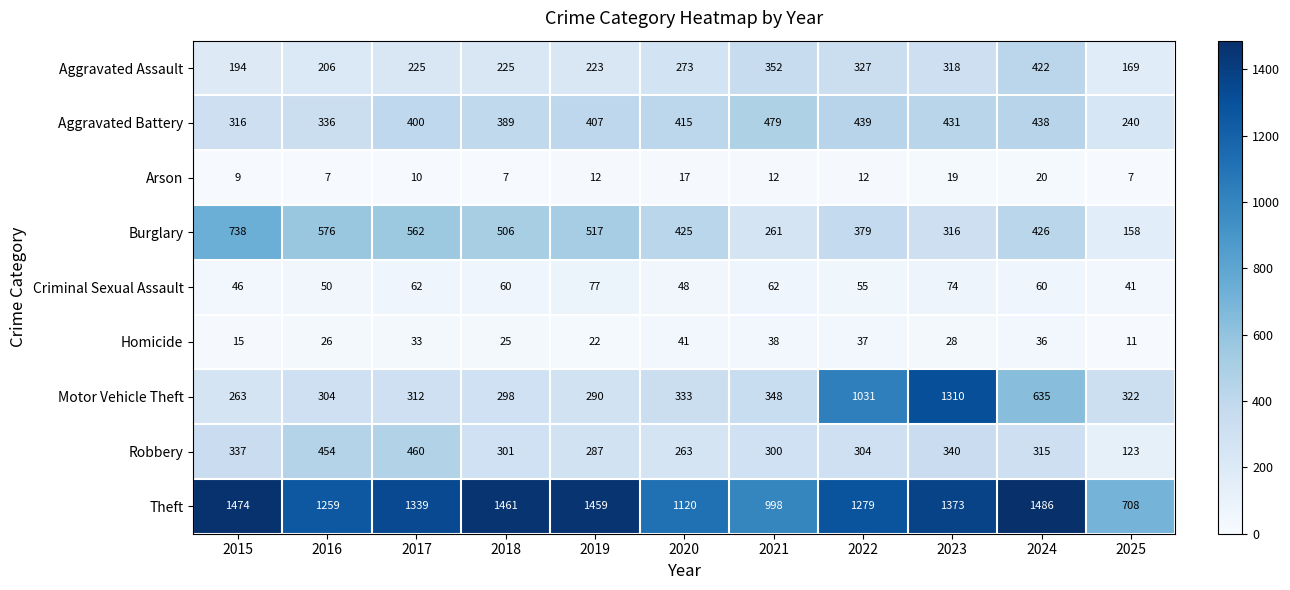

What is the difference between the maximum and minimum values in the Theft series?

778